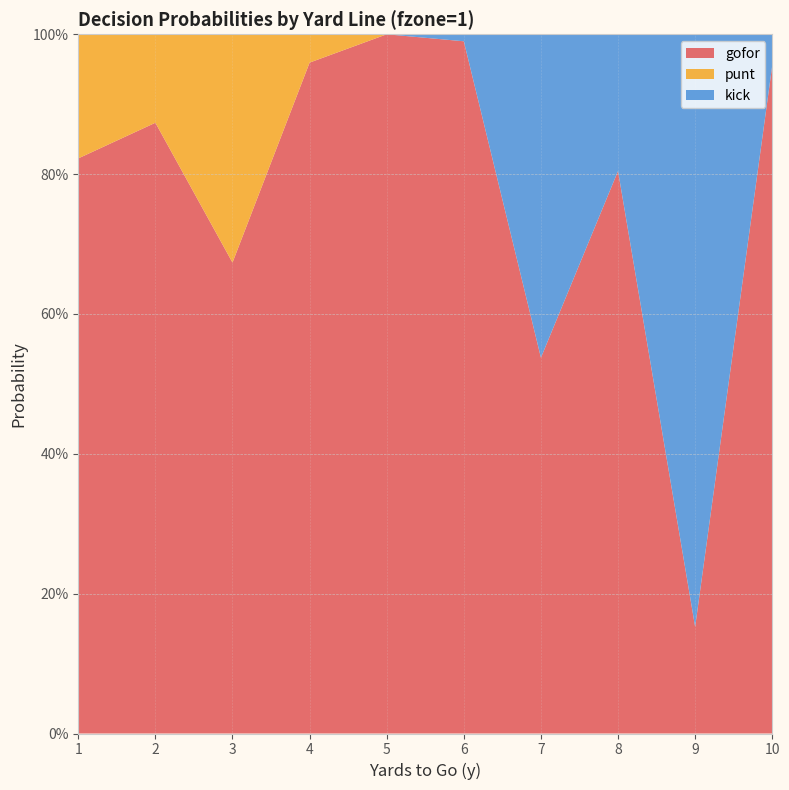

Reading left to right, extract all data points from this chart.

gofor: 1=0.8	2=0.9	3=0.7	4=1.0	5=1.0	6=1.0	7=0.5	8=0.8	9=0.2	10=1.0
punt: 1=0.2	2=0.1	3=0.3	4=0.0	5=0.0	6=0.0	7=0.0	8=0.0	9=0.0	10=0.0
kick: 1=0.0	2=0.0	3=0.0	4=0.0	5=0.0	6=0.0	7=0.5	8=0.2	9=0.8	10=0.0